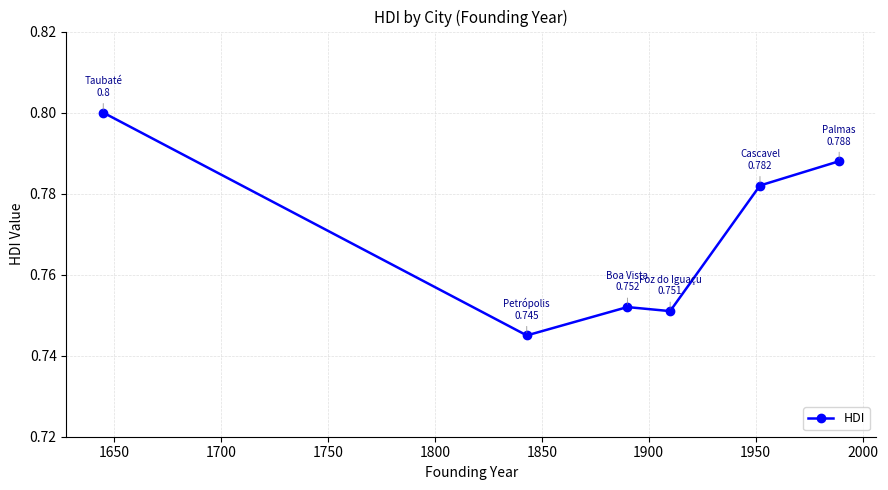

What is the sum of all values?

4.6